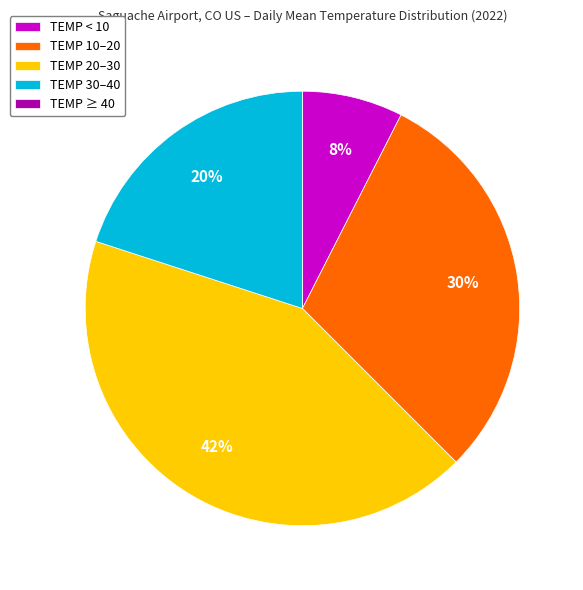

What is the largest slice in the pie chart?

TEMP 20–30